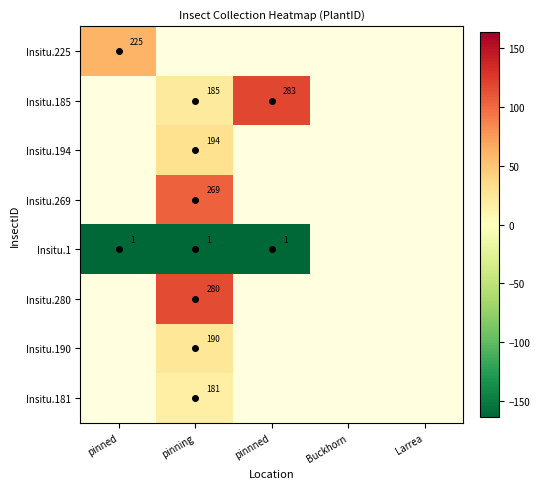

How many categories are shown in the chart?

5